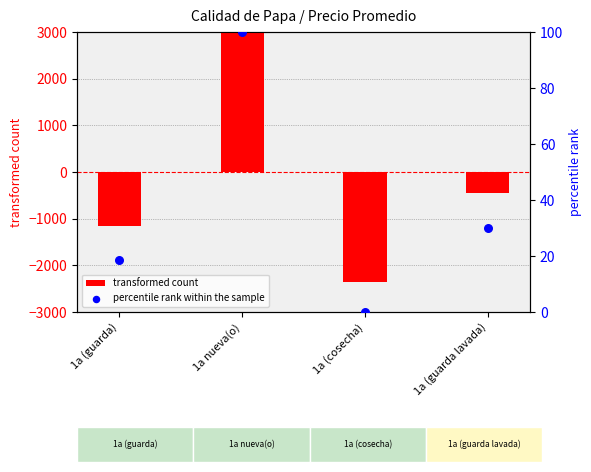

Which series reaches the maximum Y coordinate?

transformed count